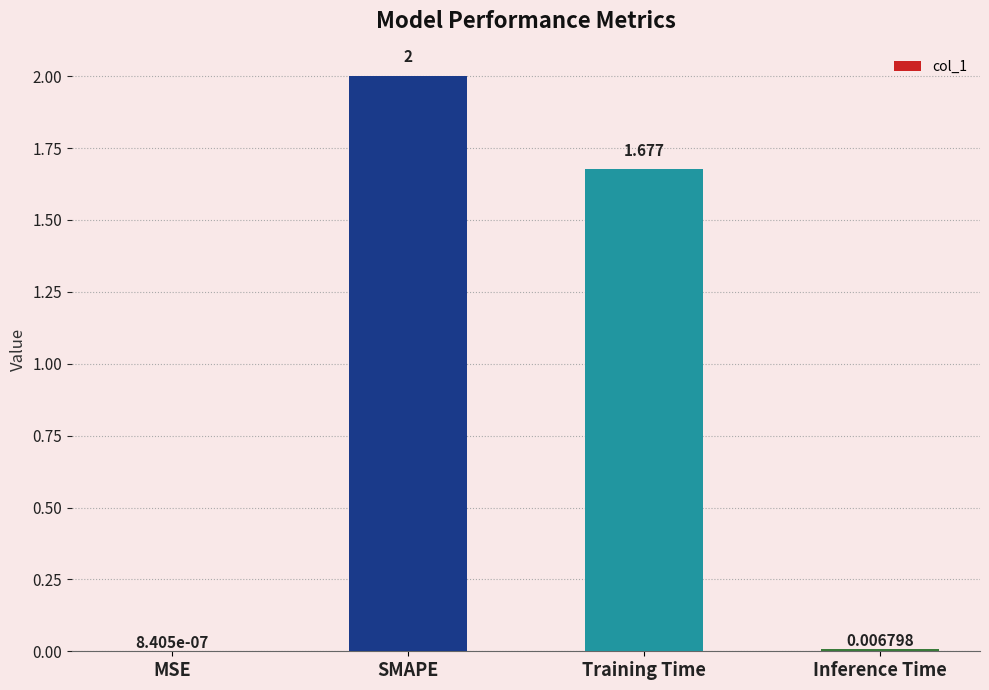

At which category does the chart reach its peak across all series?

SMAPE